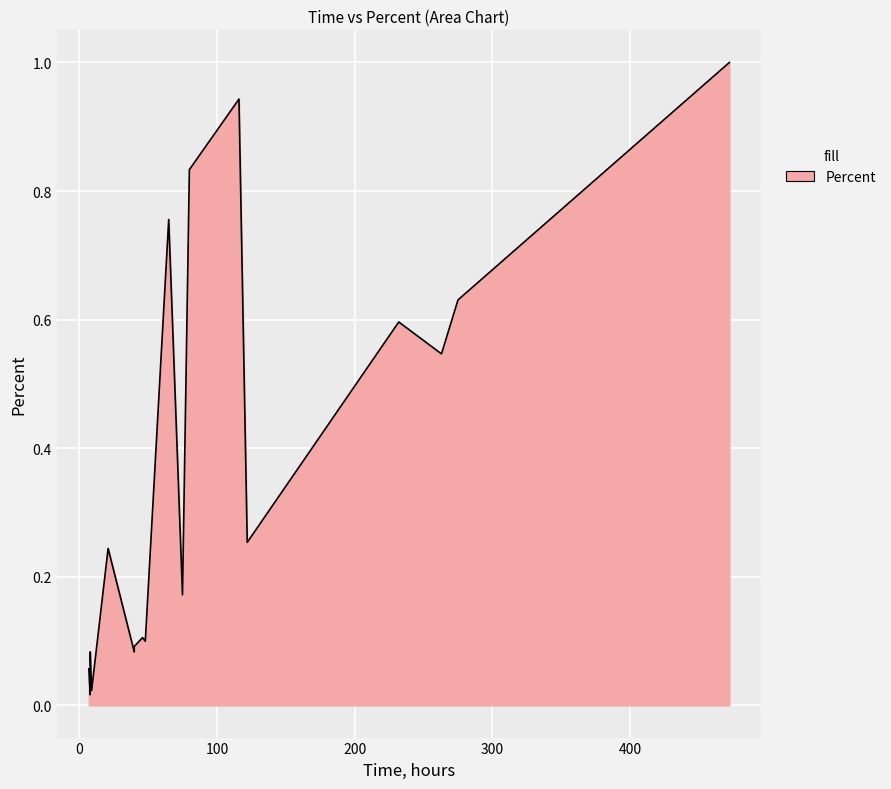

Which has a higher value, 48 or 21?

21